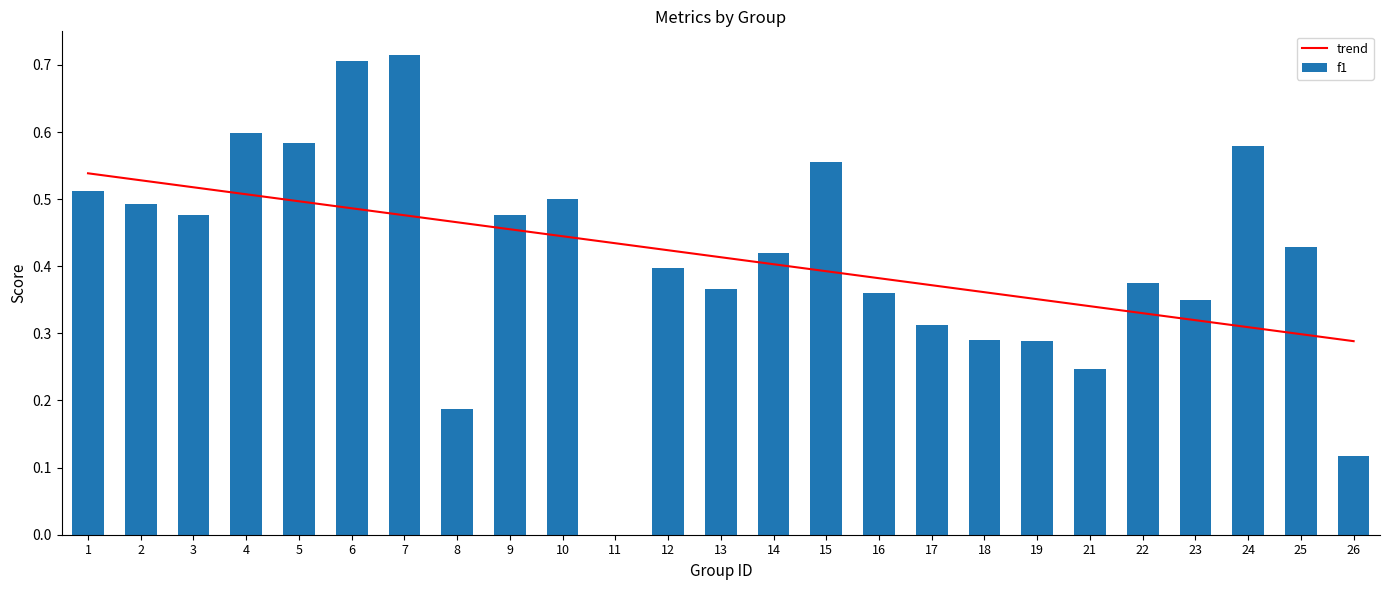

At which category is the sum across all series the highest?

6